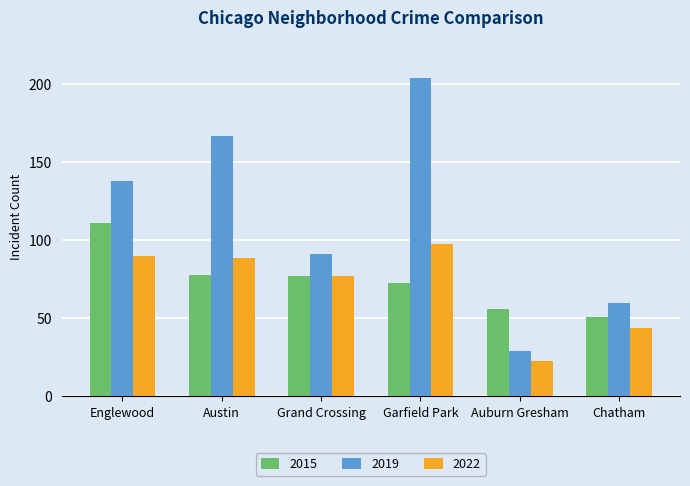

What is the value of the 2019 bar at the 5th from the left?

29